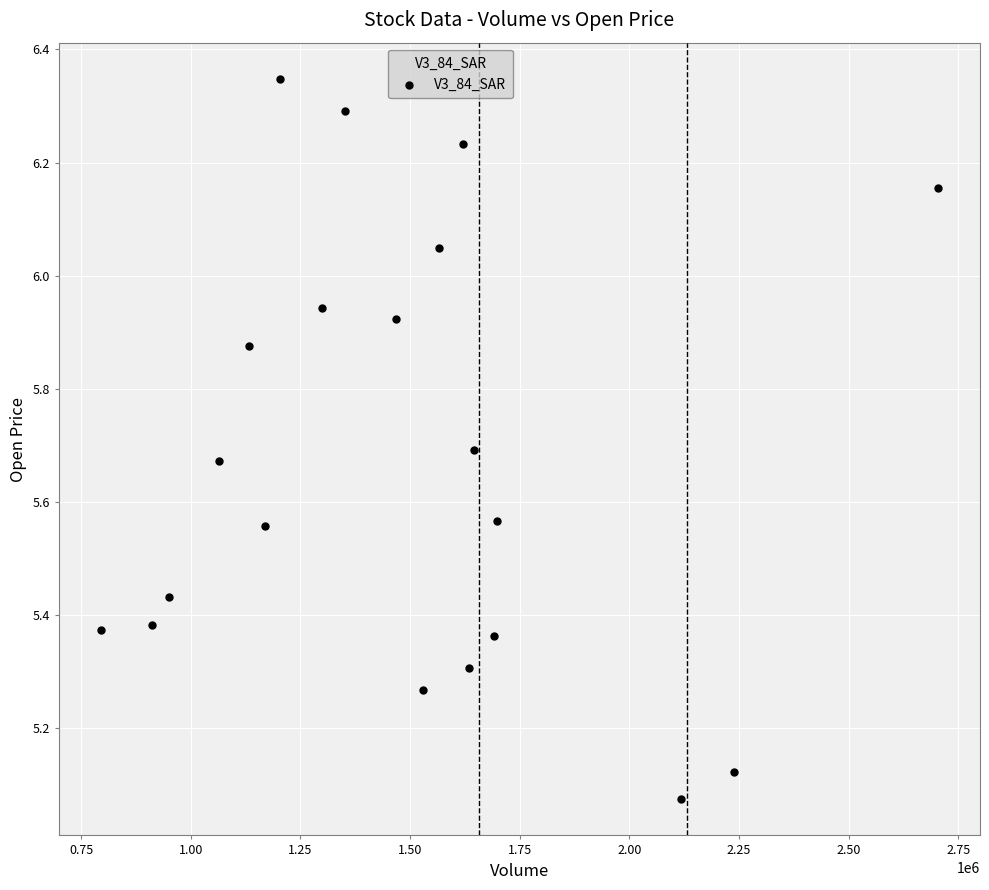

What is the range of X values (max minus min)?

1909800.0